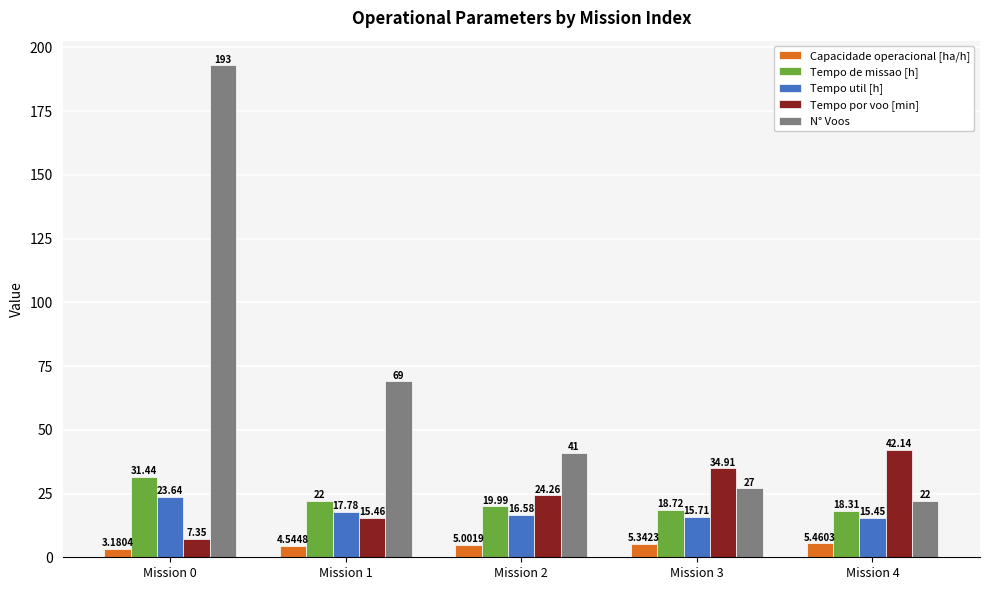

Rank the series at Mission 2 from highest to lowest value.

N° Voos, Tempo por voo [min], Tempo de missao [h], Tempo util [h], Capacidade operacional [ha/h]